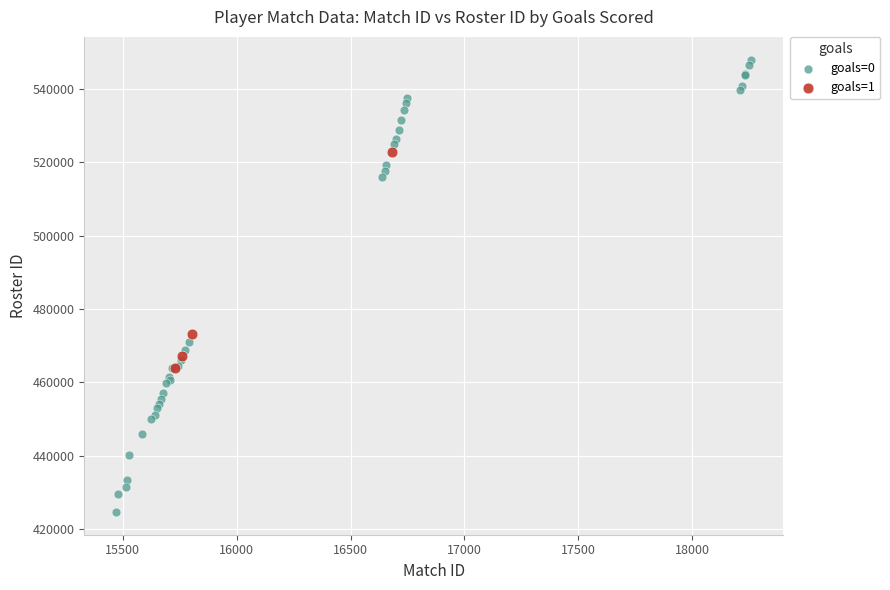

Which series contains the lowest Y value?

goals=0